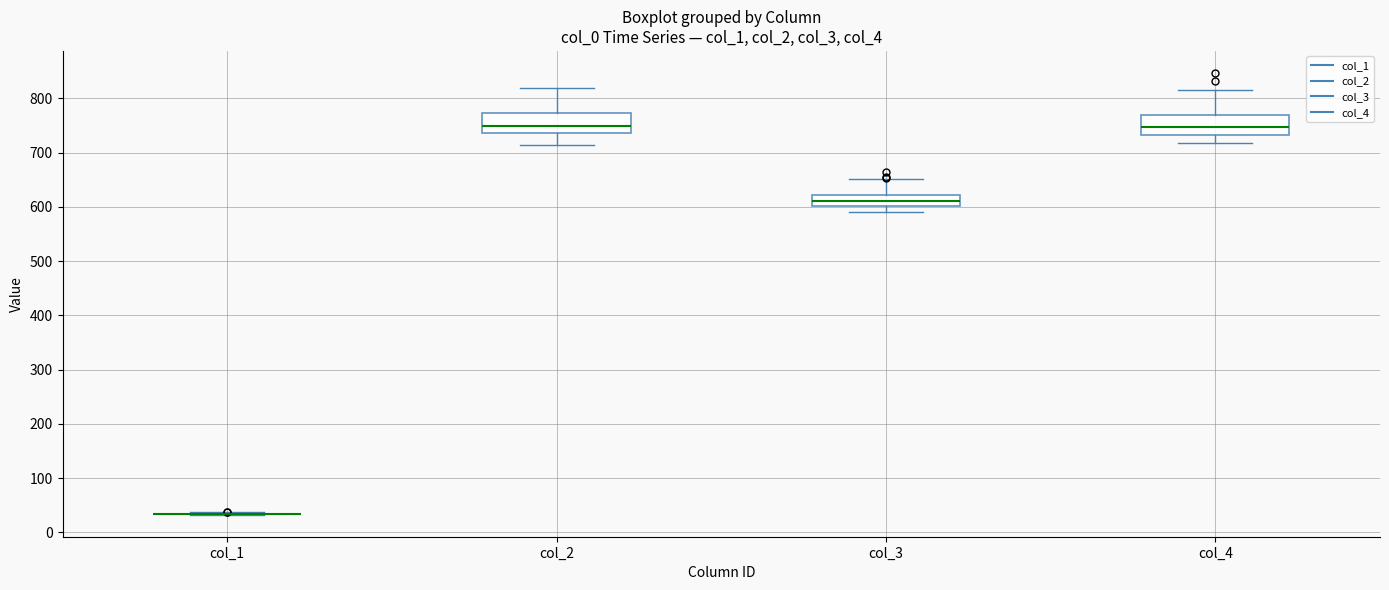

Where does the upper whisker of the box for col_2 end on the y-axis? The values are not printed on the chart, so give them approximately, as read against the axis.

820